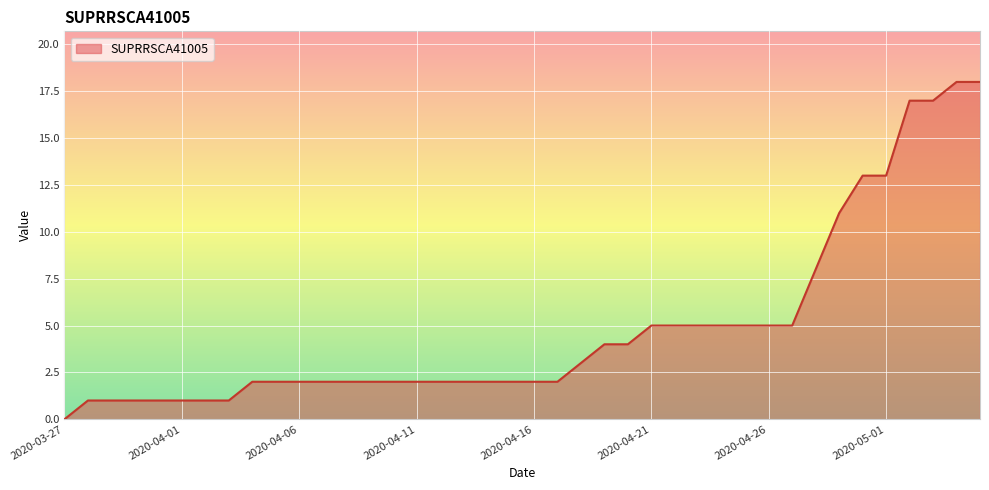

How many categories are shown in the chart?

40